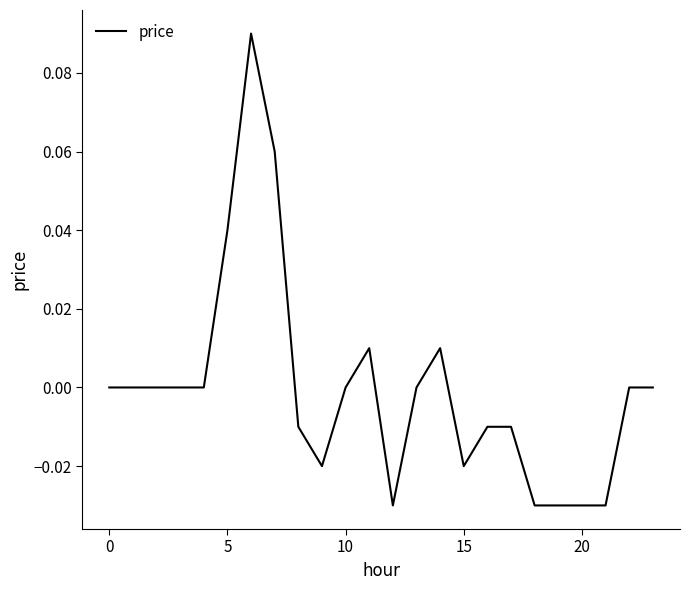

What is the label of the 6th point from the right?

18